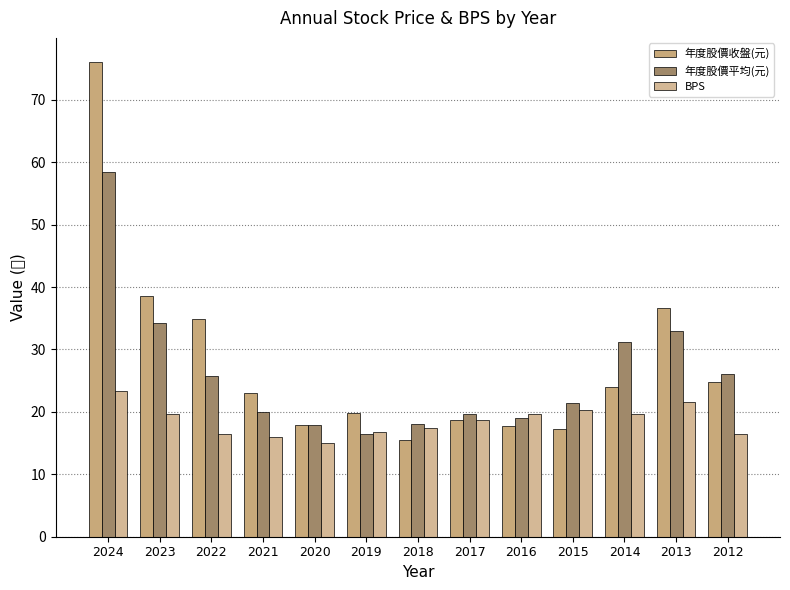

At which category is the sum across all series the highest?

2024